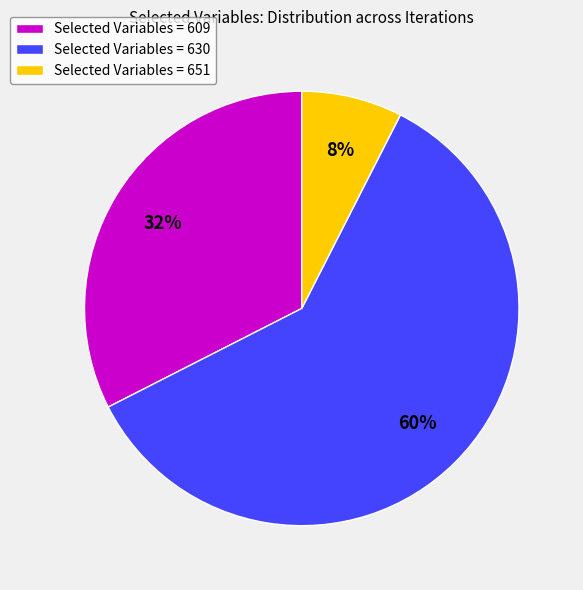

To the nearest percent, what portion does Selected Variables = 630 represent?

60%